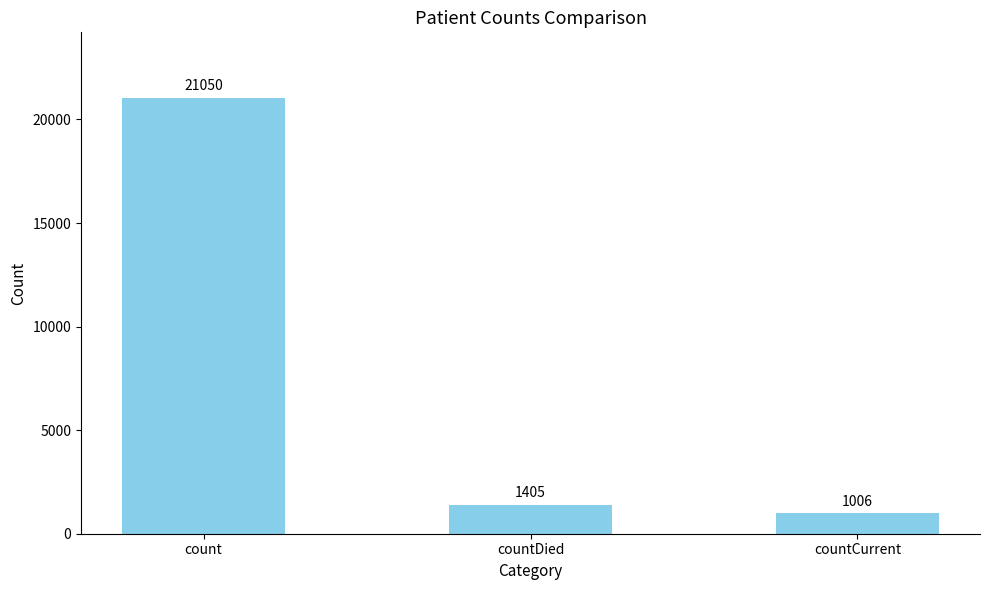

Reading left to right, what are all the values shown in this chart?

count=21050	countDied=1405	countCurrent=1006